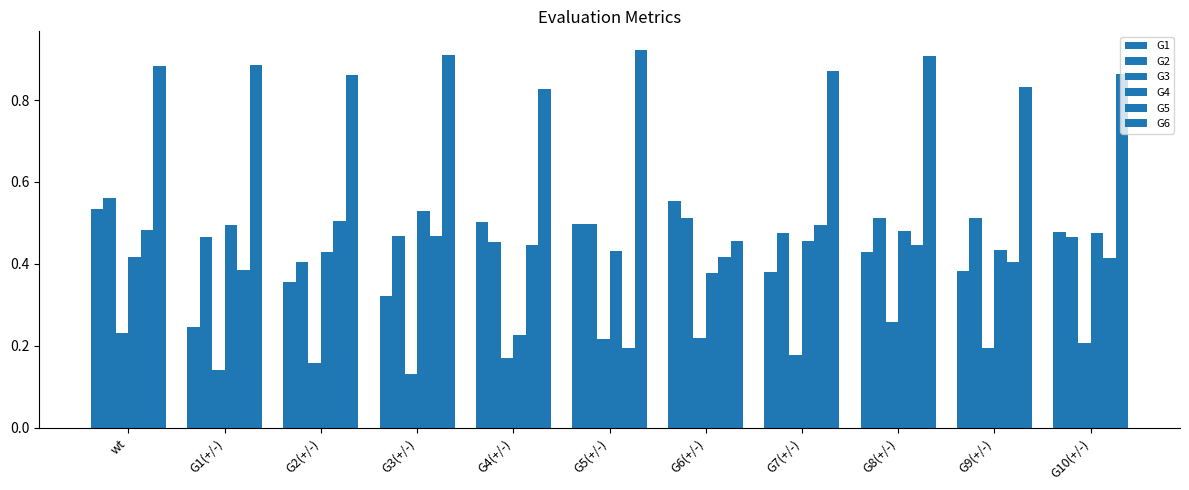

What is the label of the 7th bar from the right?

G4(+/-)